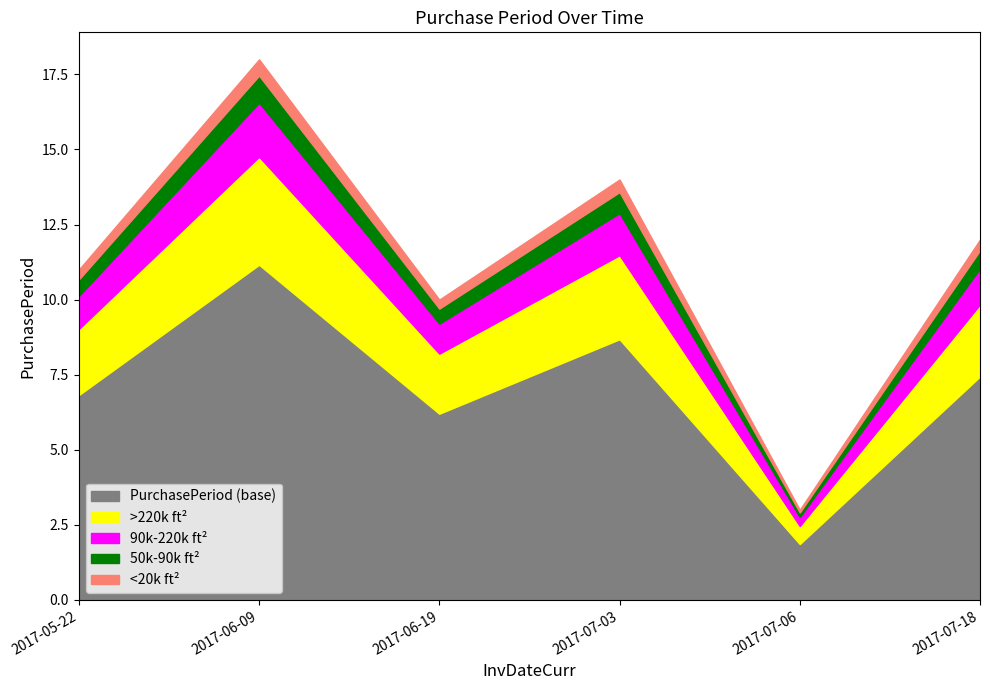

Reading left to right, what are all the values shown in this chart?

11	18	10	14	3	12